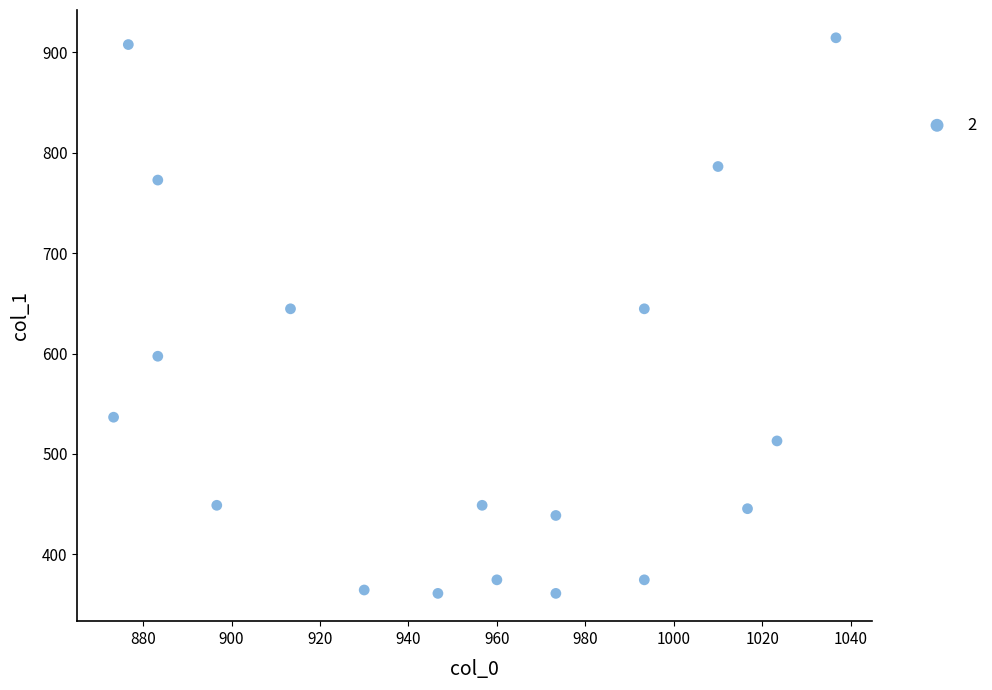

What is the range of Y values (max minus min)?

553.5